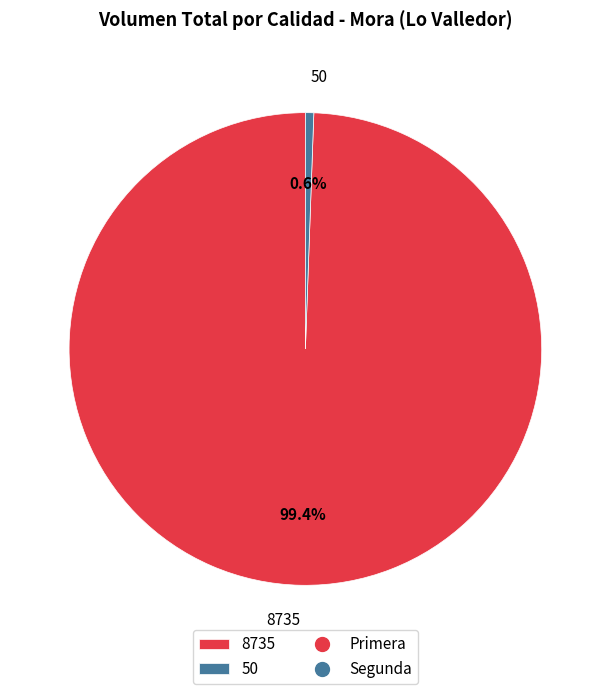

Rank the categories by value from lowest to highest.

50, 8735